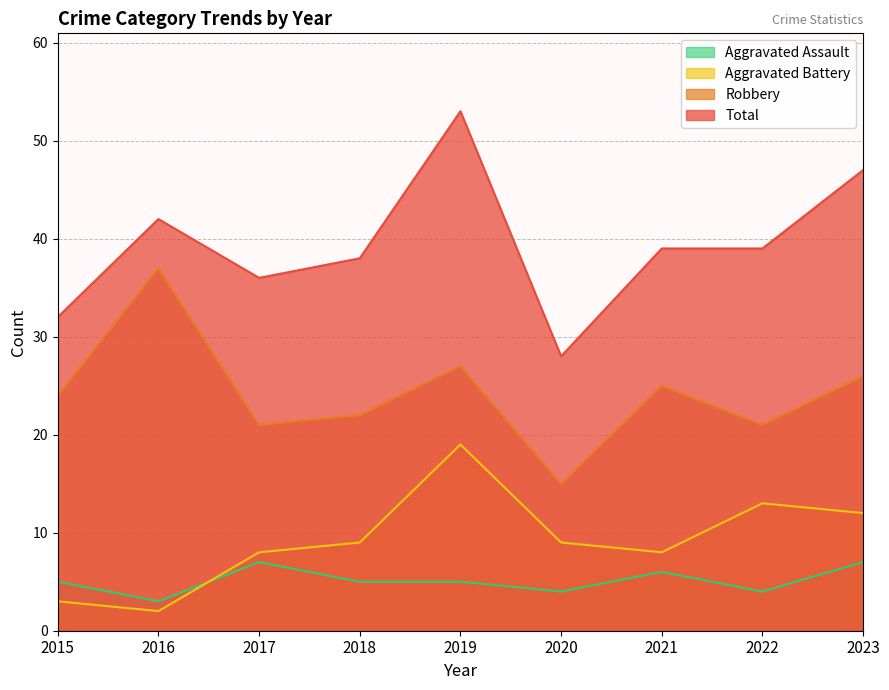

Where is the first local maximum for Aggravated Assault?

2017